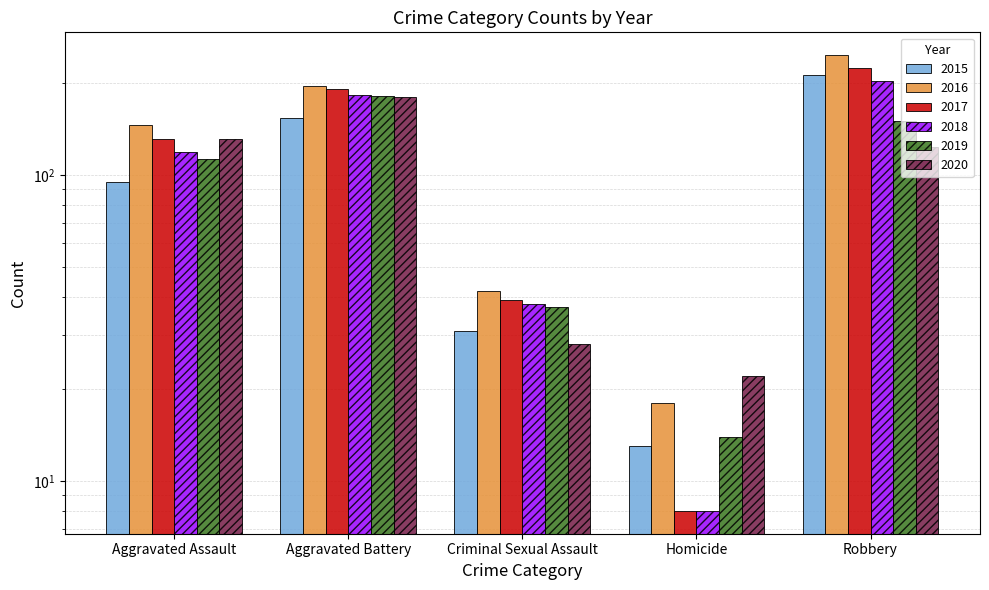

What position from the left is Homicide?

4